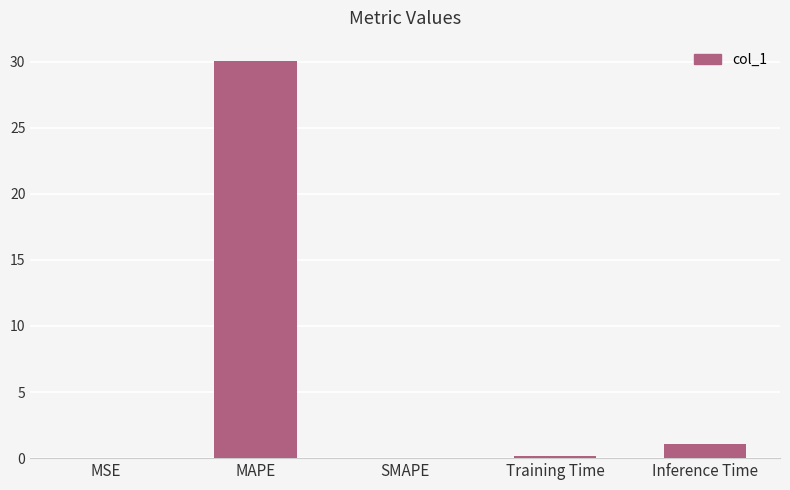

What is the sum of the values at Inference Time and MAPE?

31.2